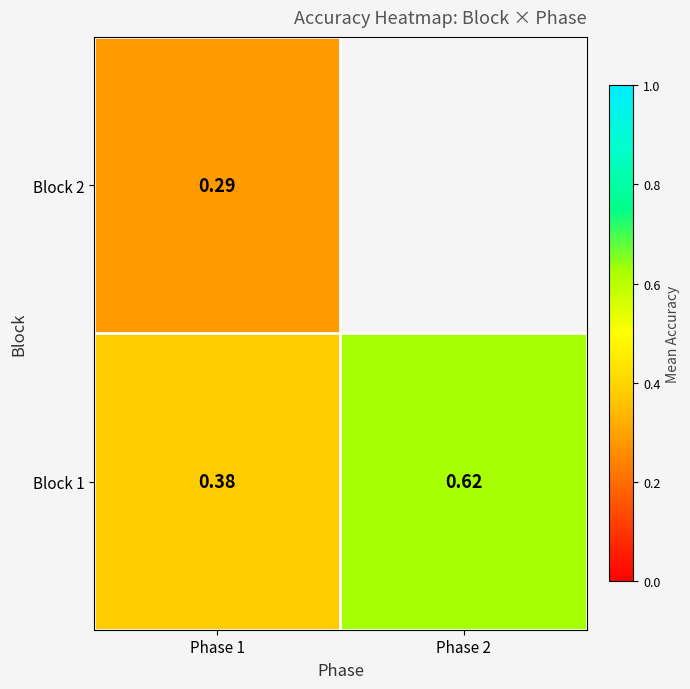

What is the spread (max minus min) of values at Phase 1?

0.1